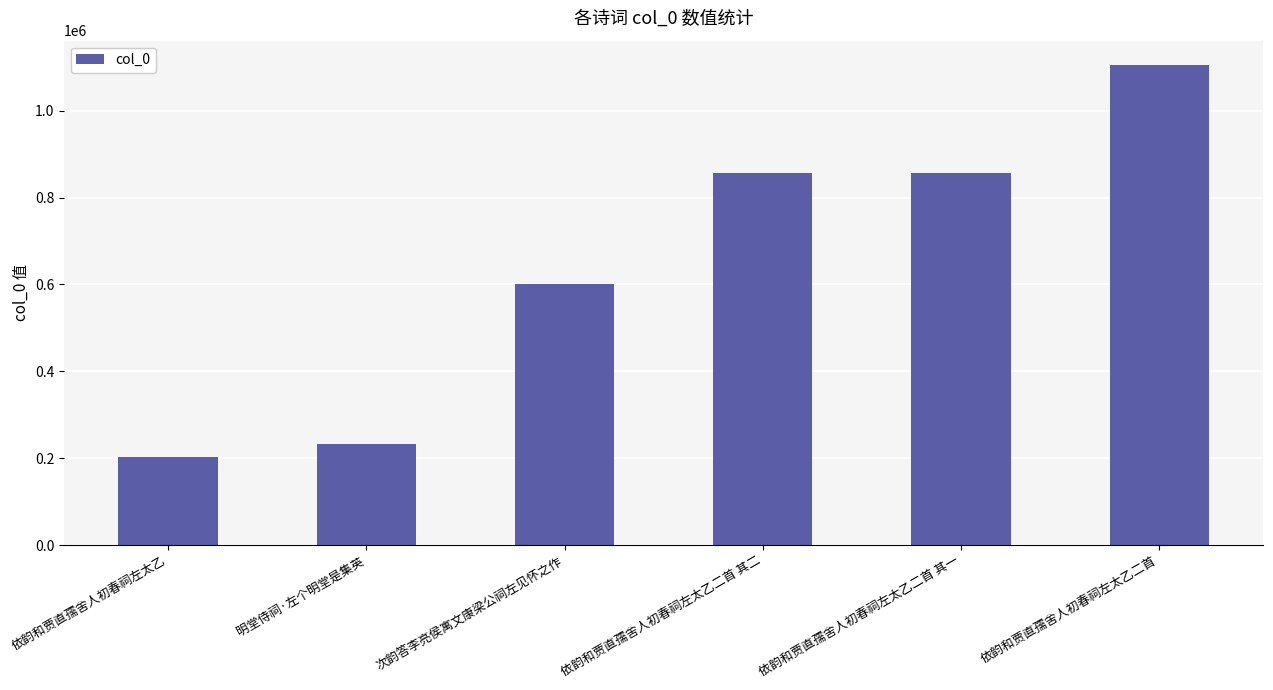

What is the smallest value displayed?

201860